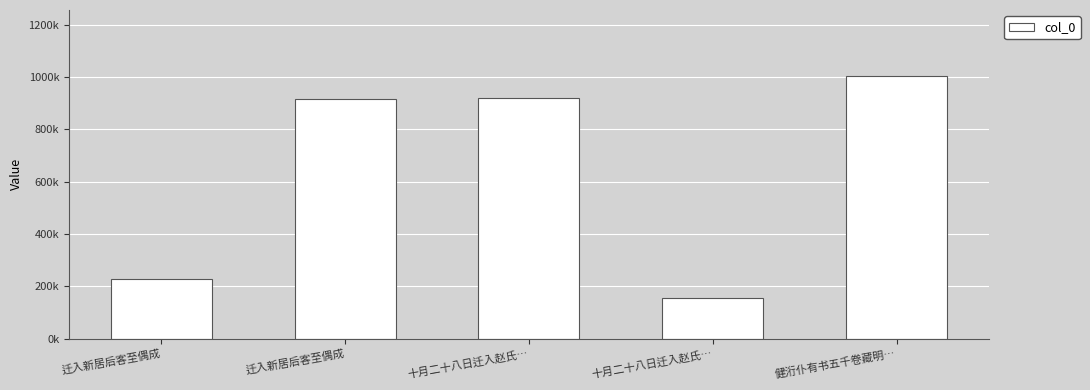

At which label is the value closest to 579653?

迁入新居后客至偶成